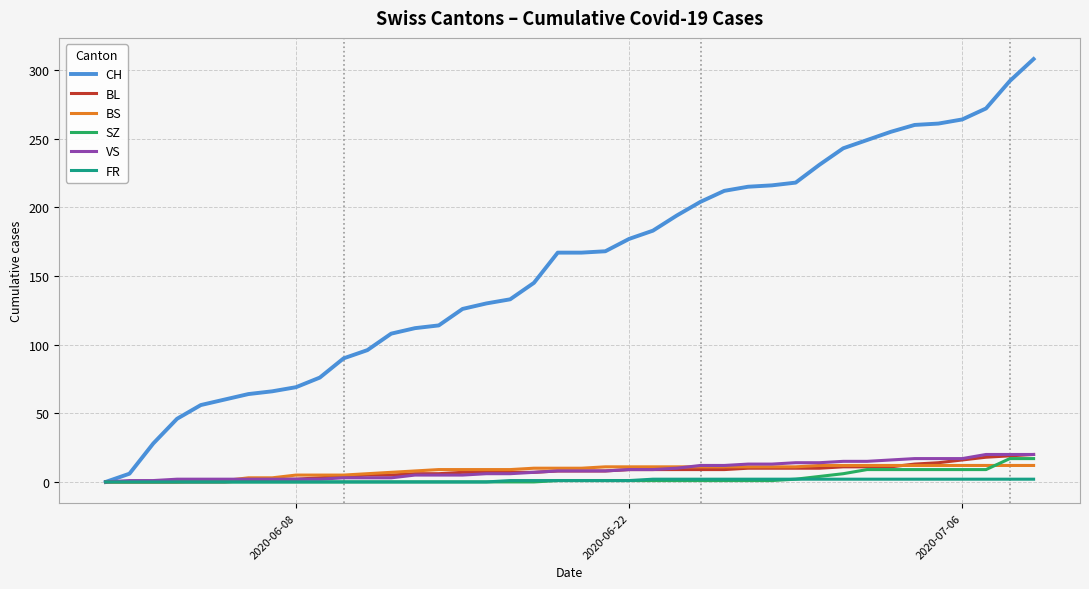

What is the maximum value for BS?

12